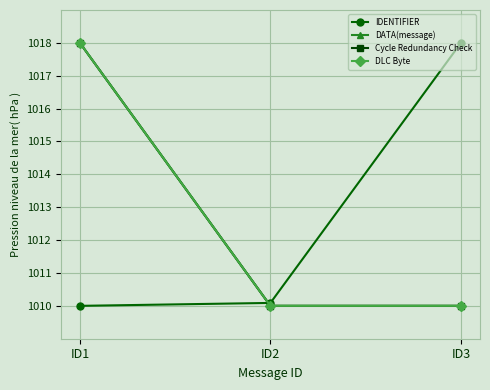

What is the total value across all series at ID2?

4040.1